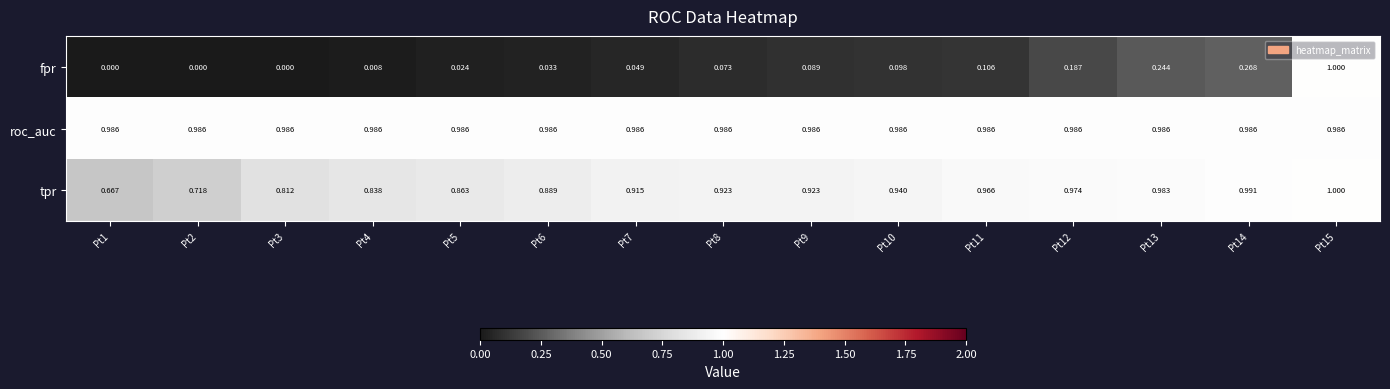

Which series has the largest total across all categories?

roc_auc